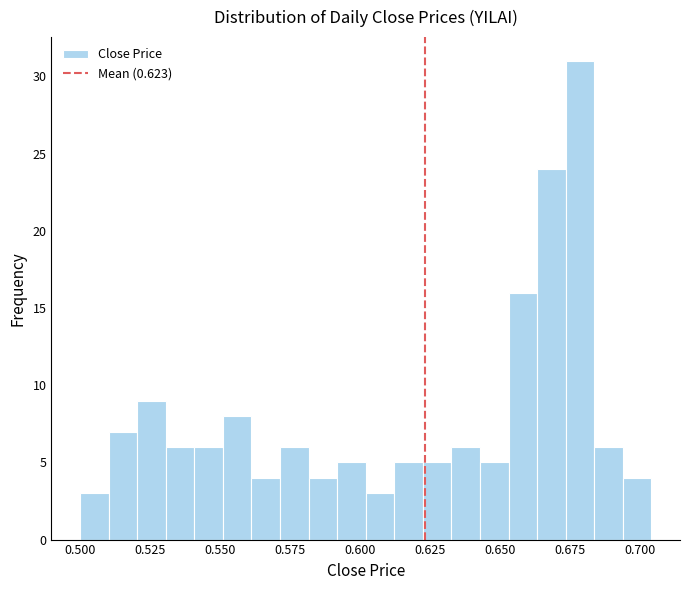

Read against the x-axis, roughly where is the centre of the tallest bar?

0.680